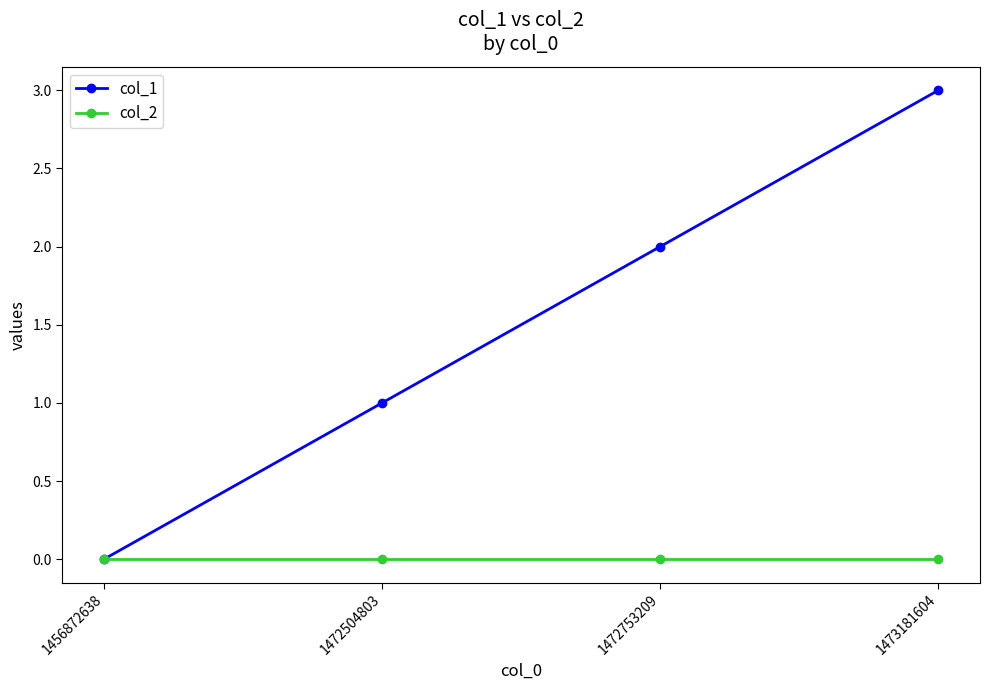

At which label does col_1 reach its minimum?

1456872638